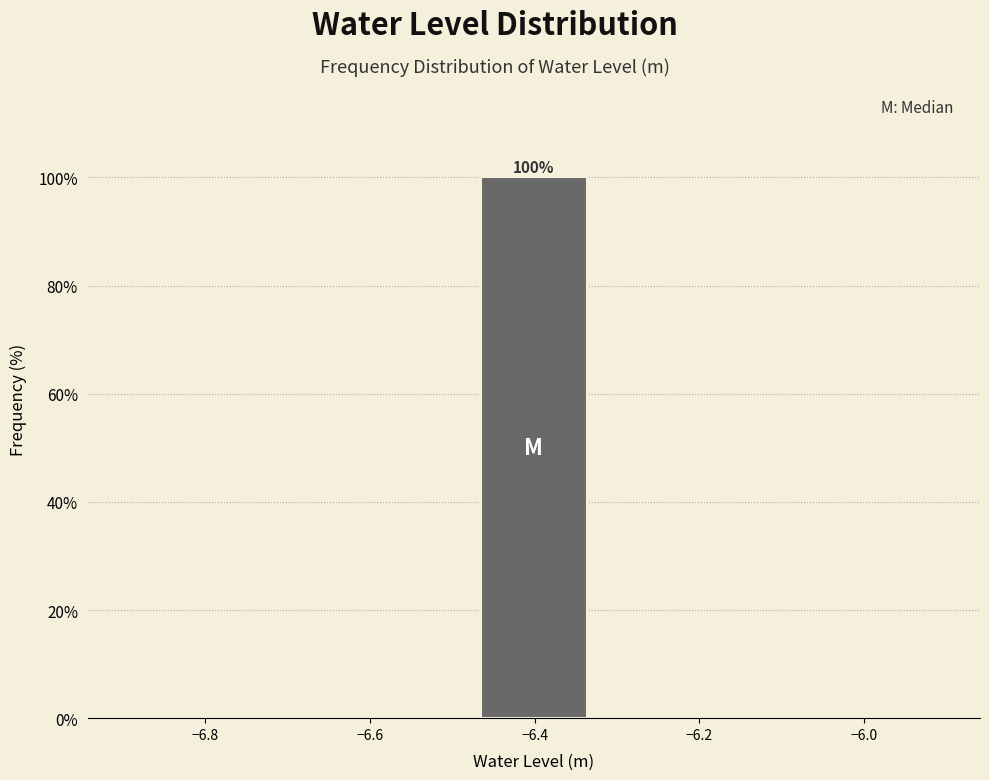

Over which range of the x-axis is the bar tallest?

-6.48 to -6.32